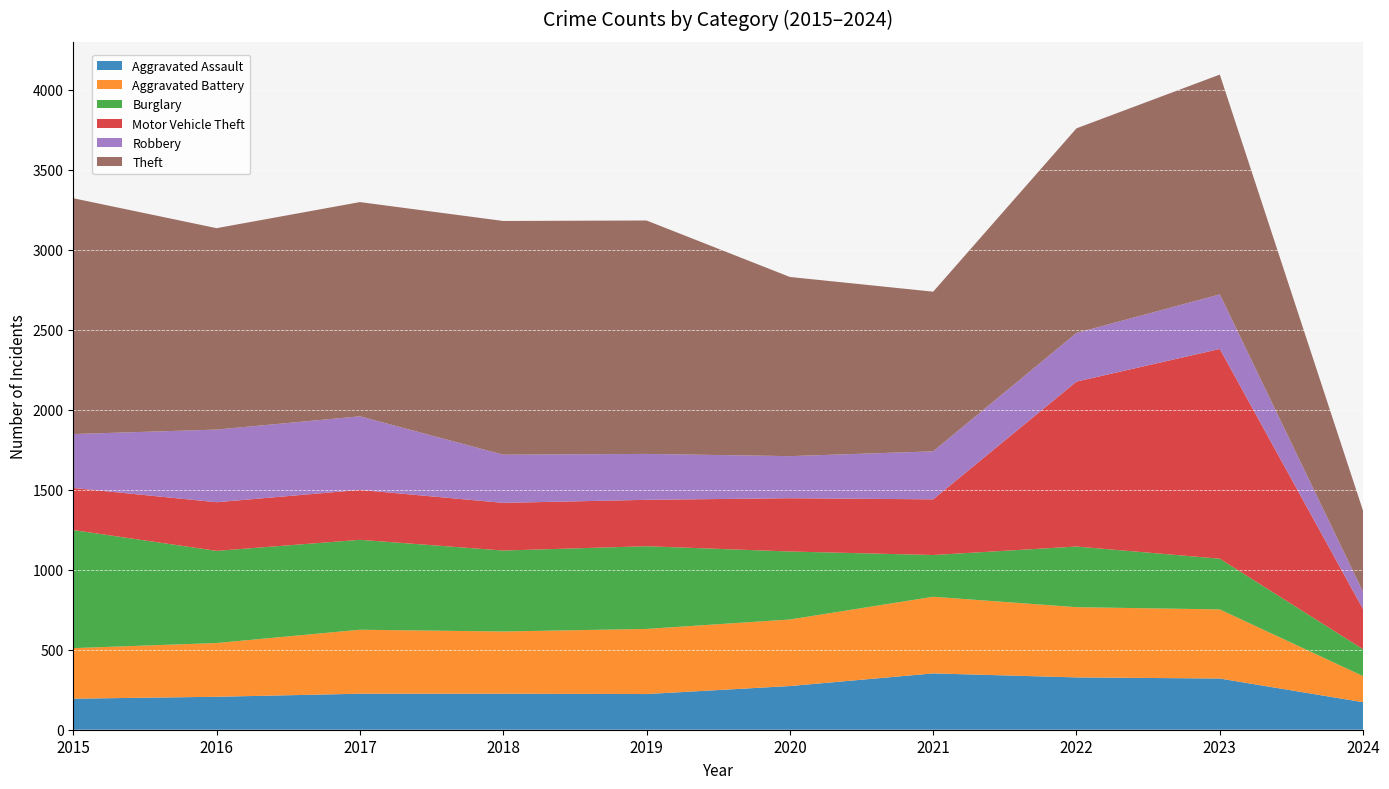

Reading left to right, list all the values displayed in this chart.

Aggravated Assault: 2015=194	2016=206	2017=225	2018=225	2019=223	2020=273	2021=352	2022=327	2023=320	2024=172
Aggravated Battery: 2015=316	2016=336	2017=400	2018=389	2019=407	2020=416	2021=479	2022=439	2023=432	2024=163
Burglary: 2015=738	2016=576	2017=562	2018=506	2019=517	2020=425	2021=261	2022=379	2023=317	2024=168
Motor Vehicle Theft: 2015=263	2016=304	2017=312	2018=298	2019=290	2020=333	2021=348	2022=1031	2023=1311	2024=250
Robbery: 2015=337	2016=454	2017=460	2018=301	2019=287	2020=263	2021=300	2022=304	2023=341	2024=108
Theft: 2015=1474	2016=1259	2017=1339	2018=1461	2019=1459	2020=1120	2021=998	2022=1279	2023=1374	2024=506